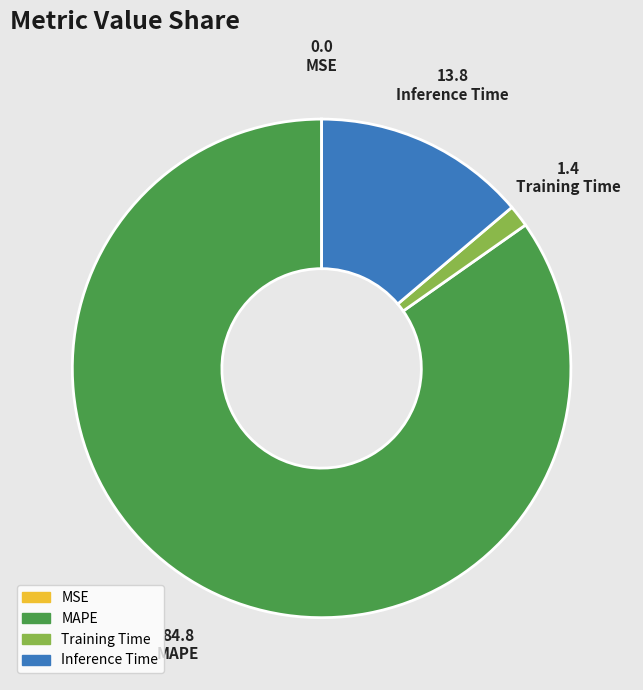

True or false: Training Time accounts for 1% of the total.

True